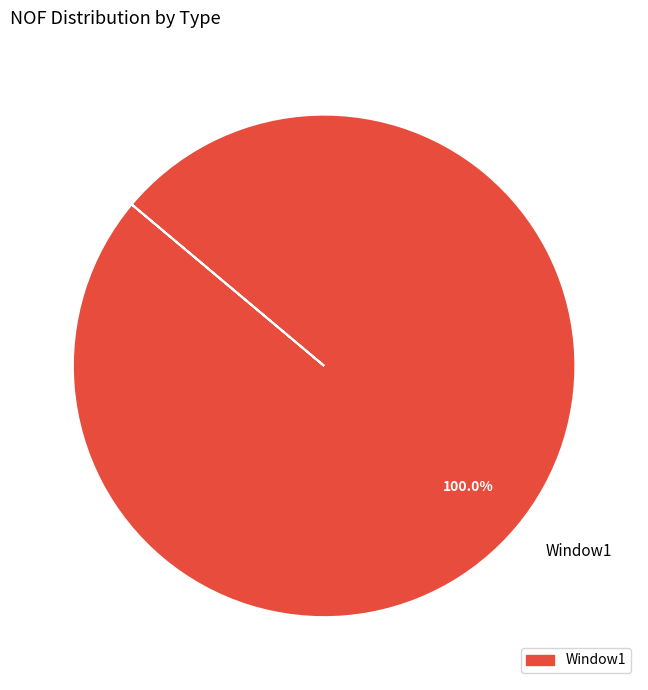

To the nearest percent, what portion does Window1 represent?

100%